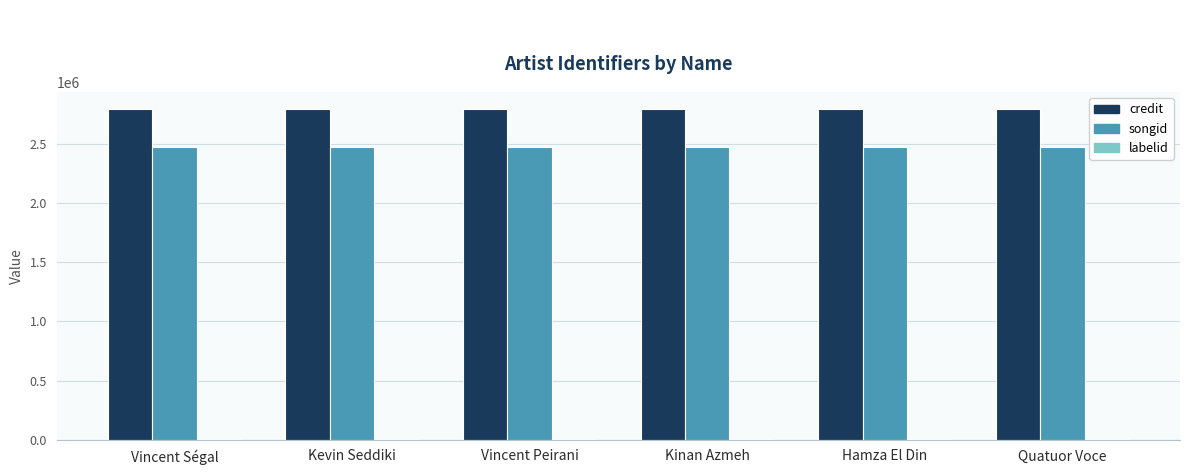

Which series has the largest total across all categories?

credit